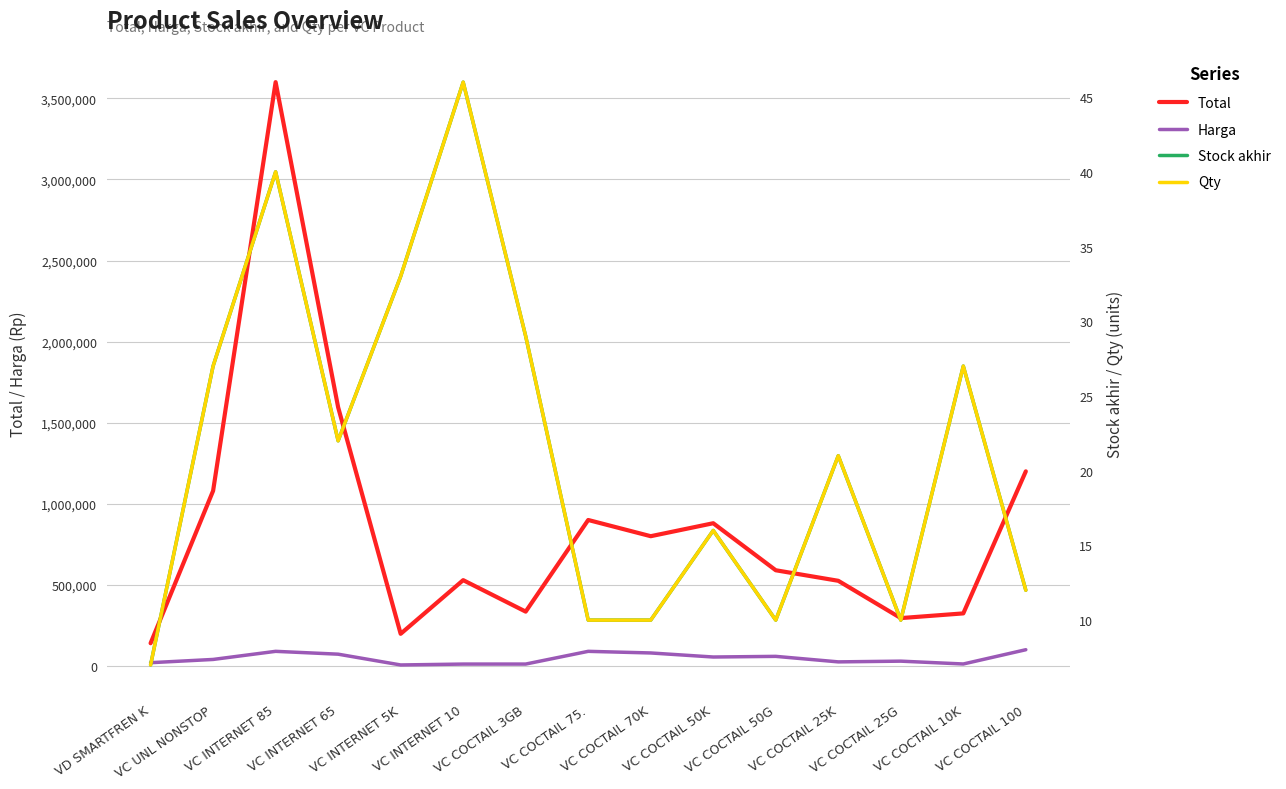

Is it true that Stock akhir equals 61 at VC INTERNET 85?

False